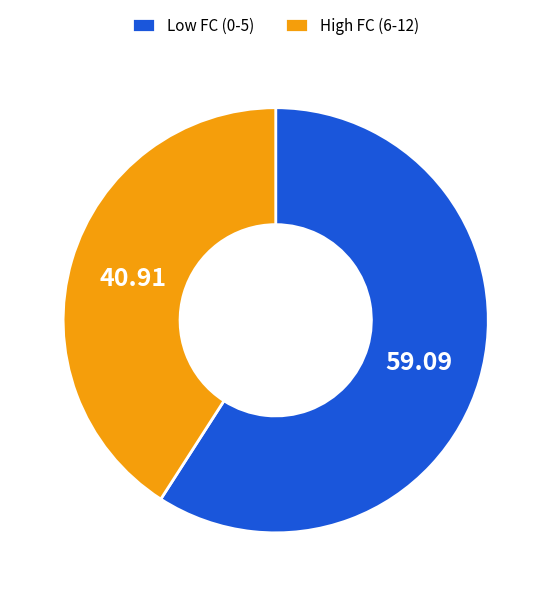

Is there any slice that represents more than half of the pie?

Yes